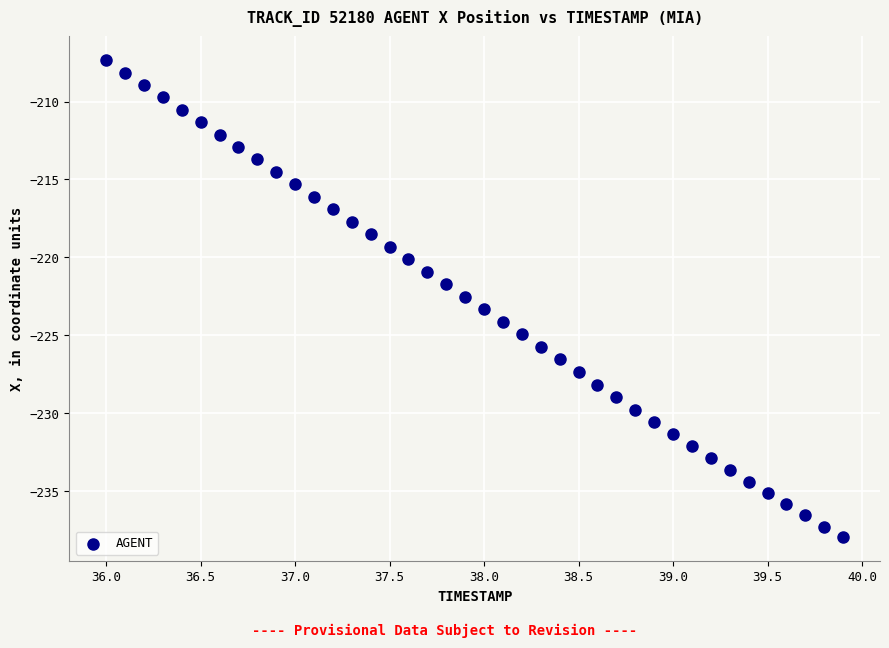

What is the range of Y values (max minus min)?

30.6